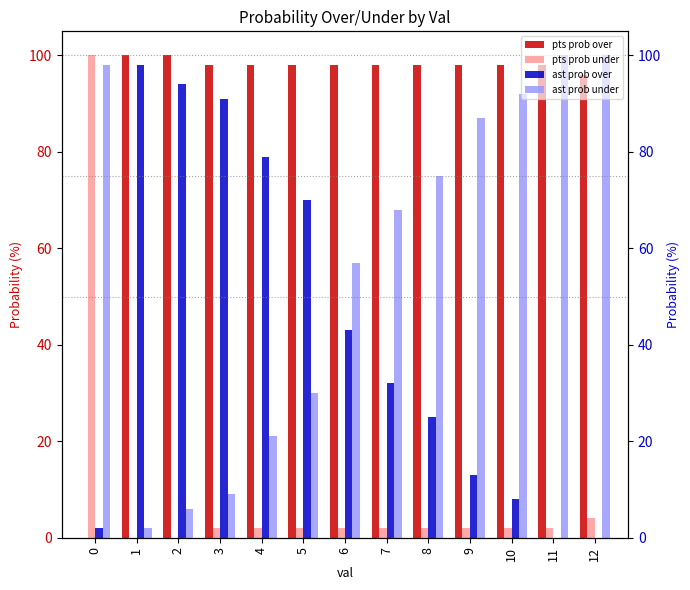

At which label is pts prob over closest to 50?

12